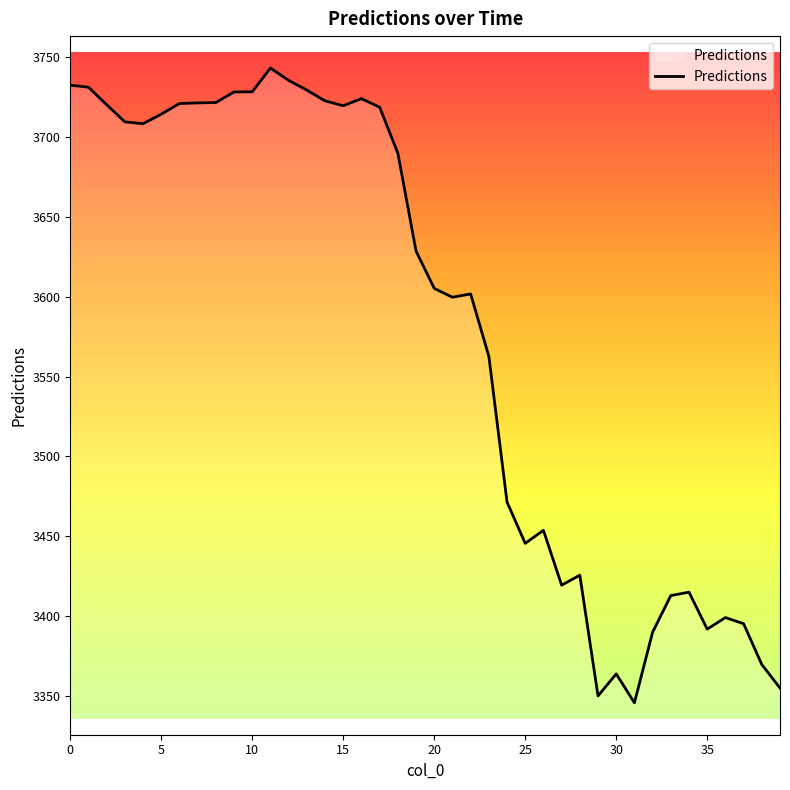

What is the difference between the second highest and second lowest values?

385.7